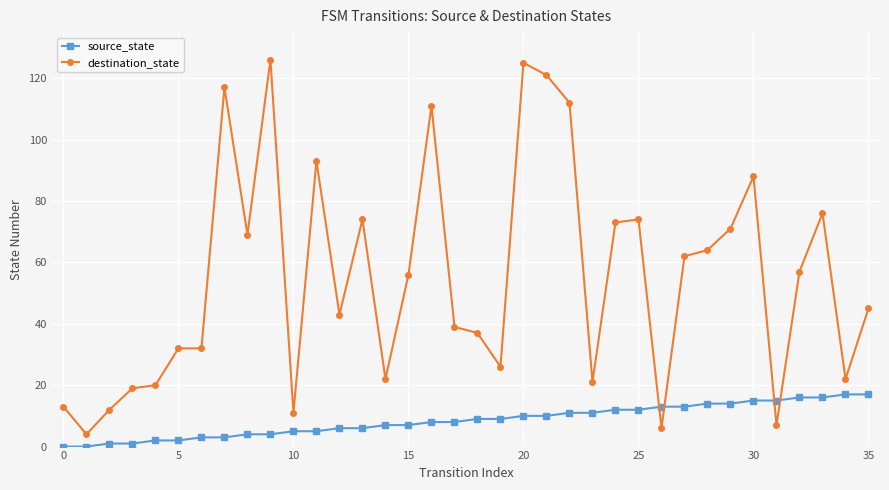

How many intersections are there between source_state and destination_state?

4